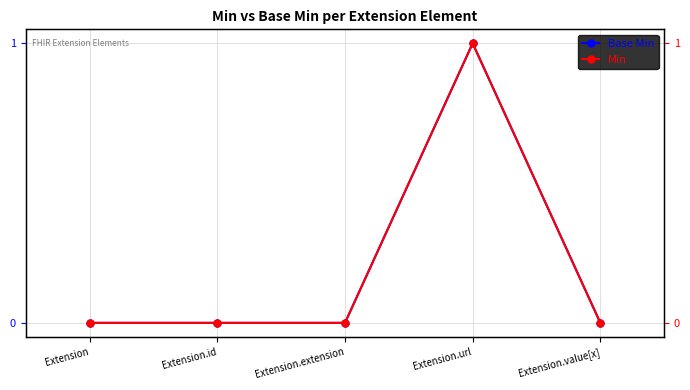

Rank the series at Extension.extension from highest to lowest value.

Base Min, Min